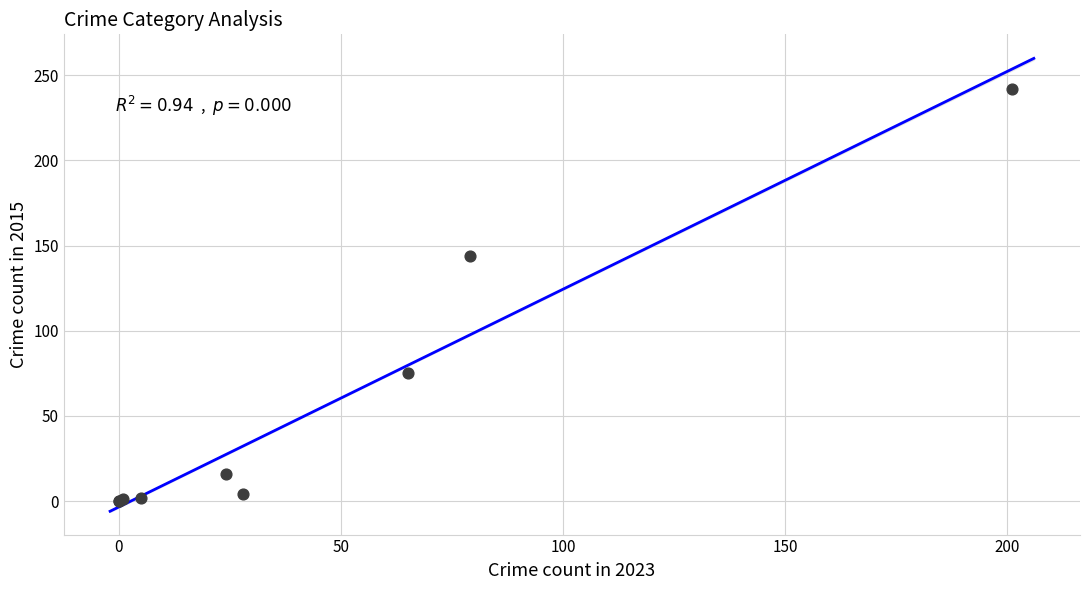

What Y value in the scatter plot is closest to 121?

144